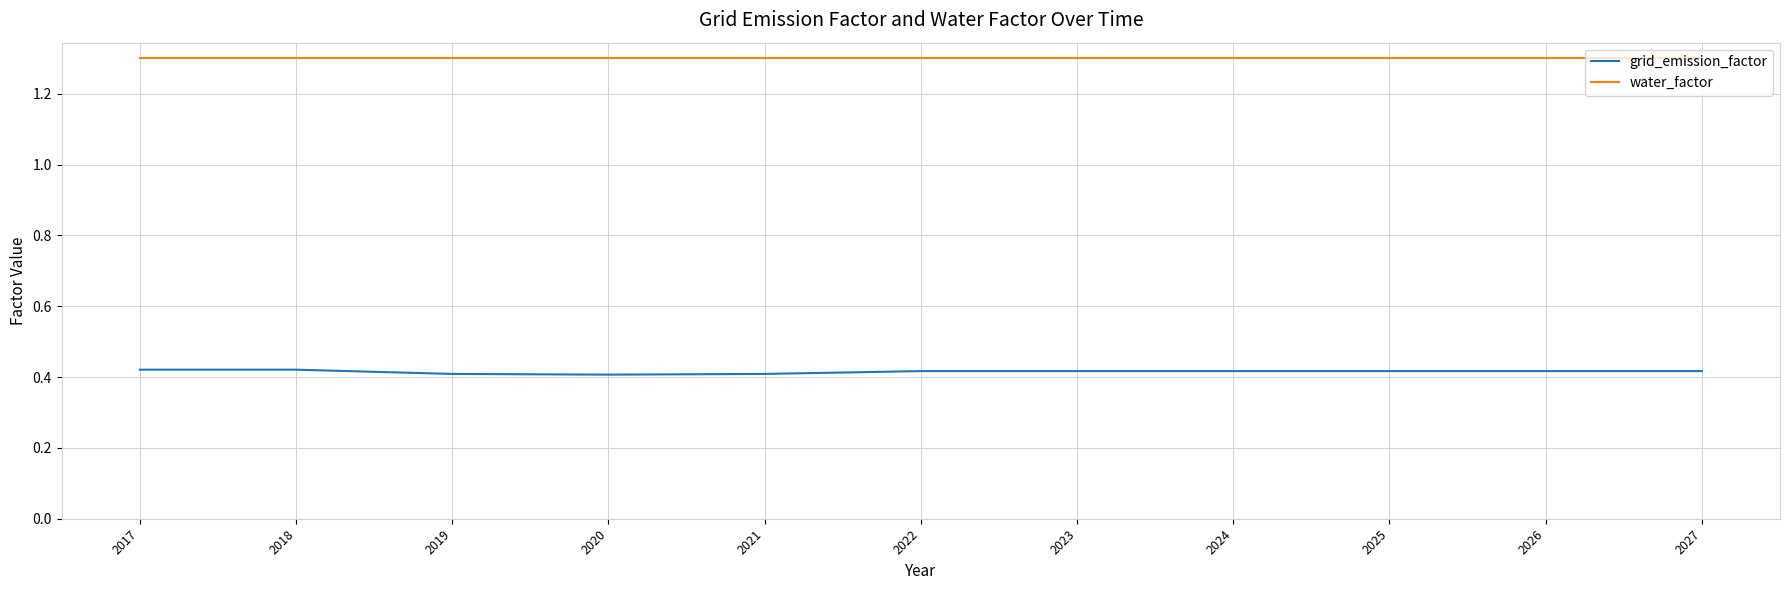

True or false: grid_emission_factor has a value of 0.4 at 2024.

True